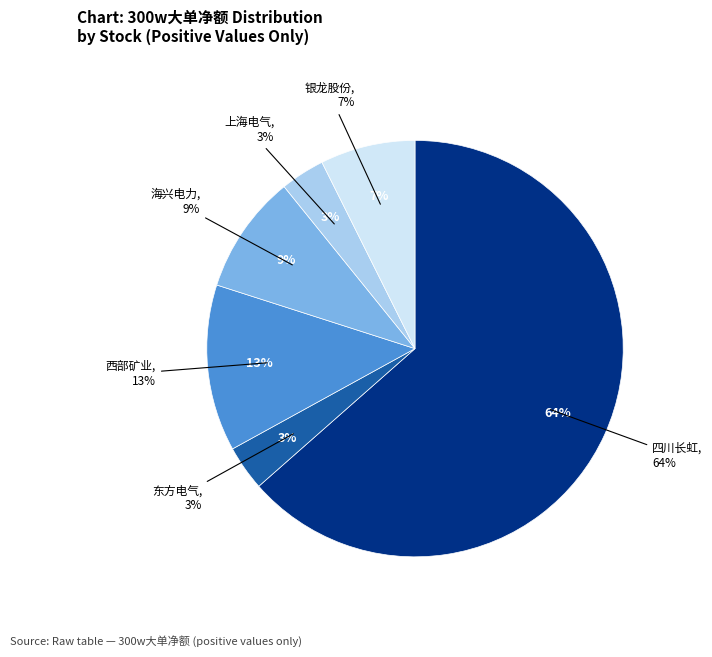

To the nearest percent, what is the difference between the largest and smallest slice percentages?

60%